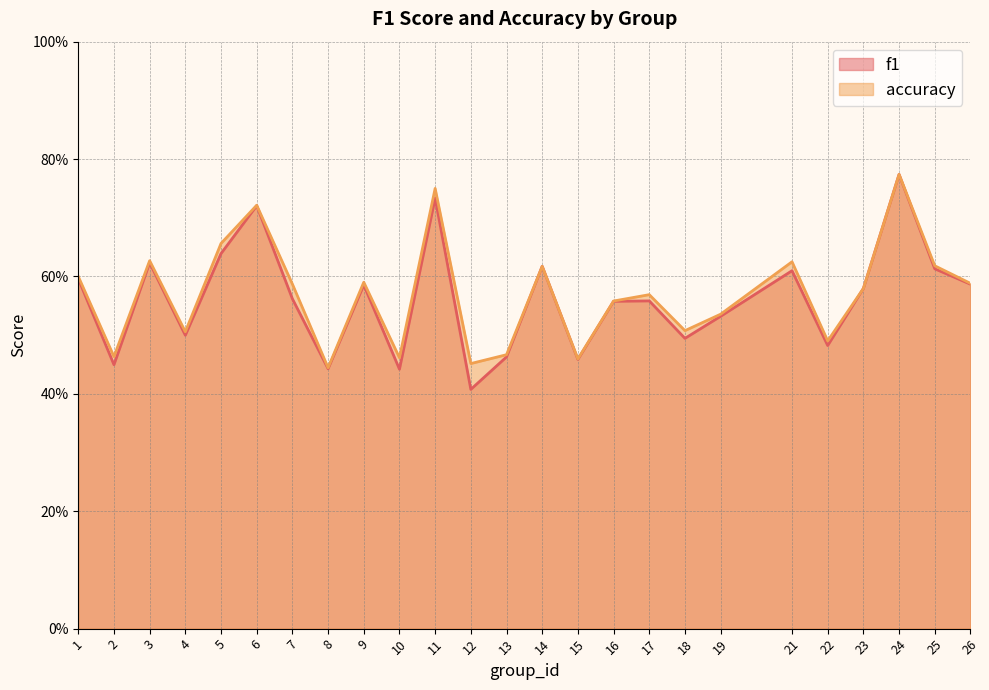

At which category does accuracy reach its first local peak?

3